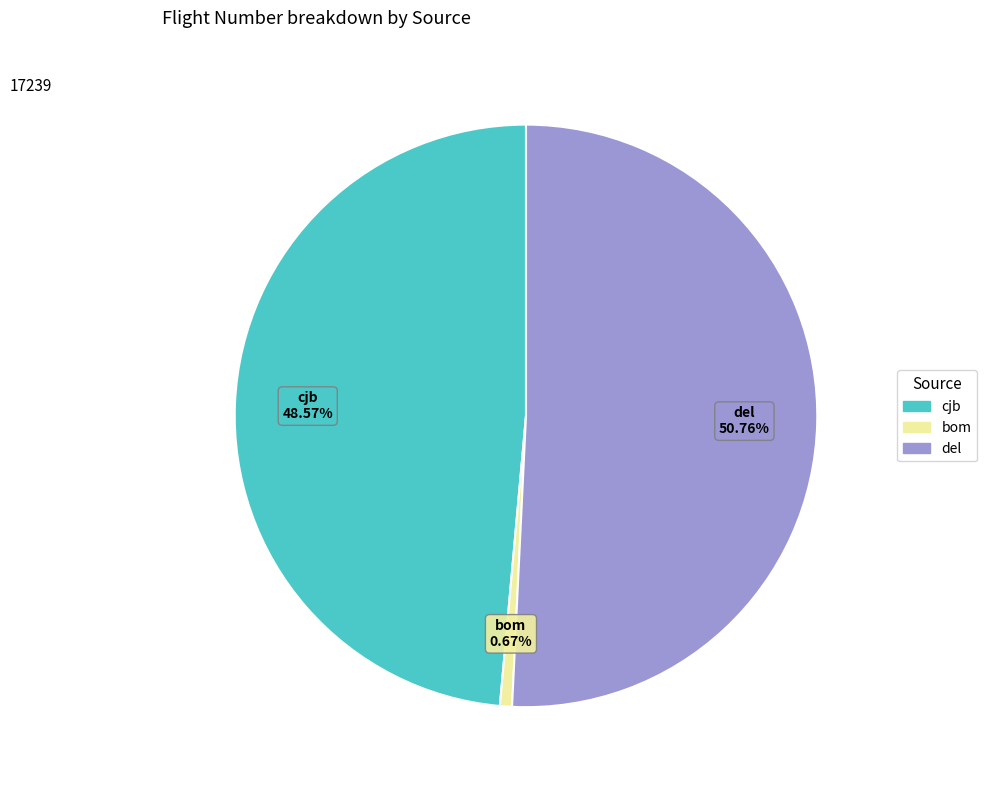

What is the majority slice?

del